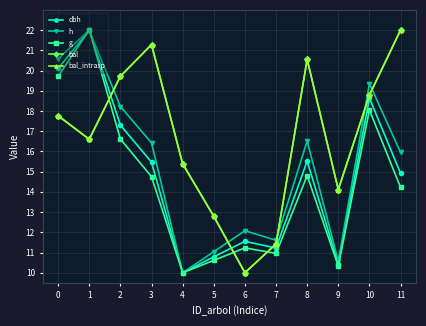

Is this an area chart (filled region under the line)?

No